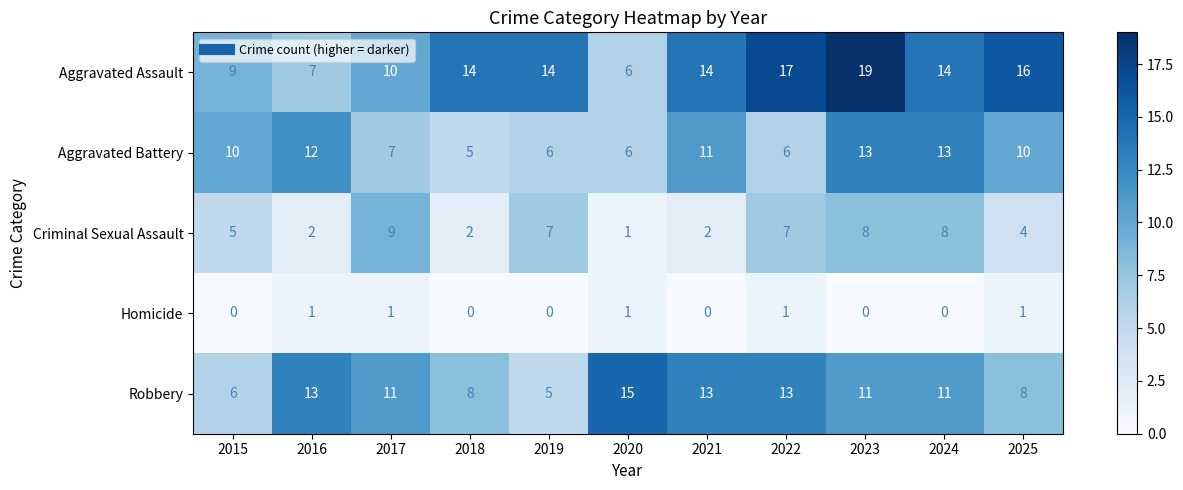

What is the sum of all Aggravated Assault values?

140